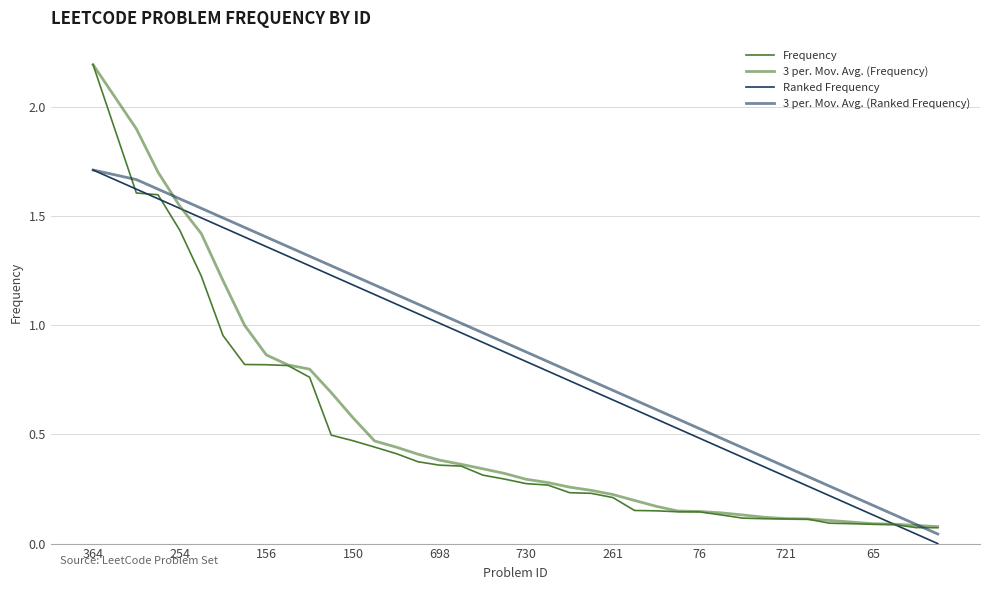

Which series has the largest total across all categories?

3 per. Mov. Avg. (Ranked Frequency)